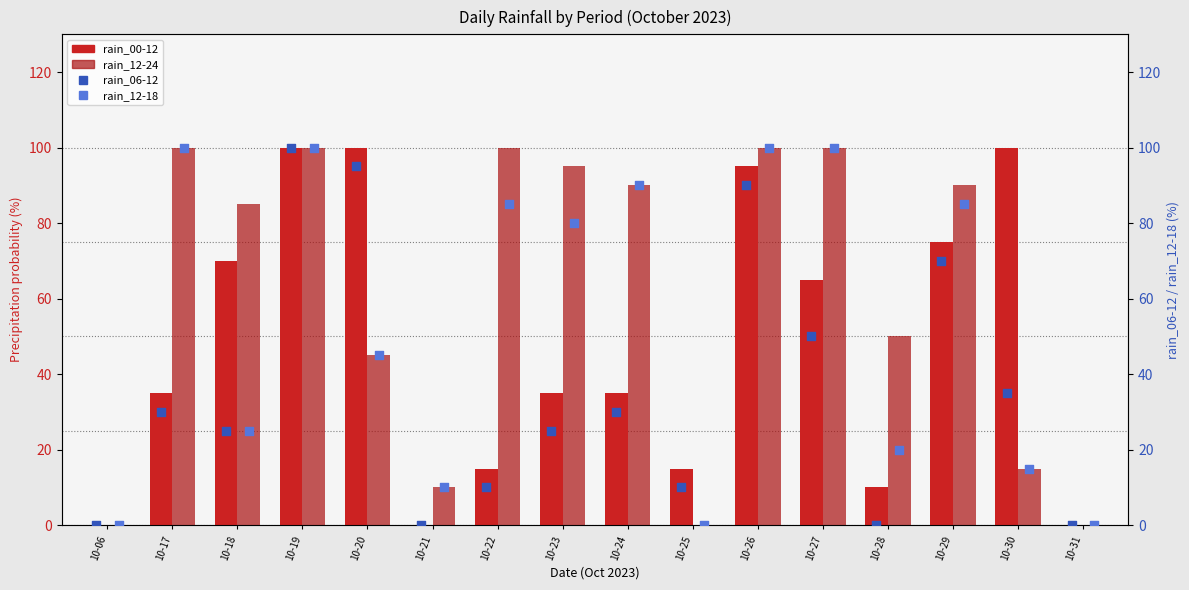

Which series reaches the minimum Y coordinate?

rain_00-12